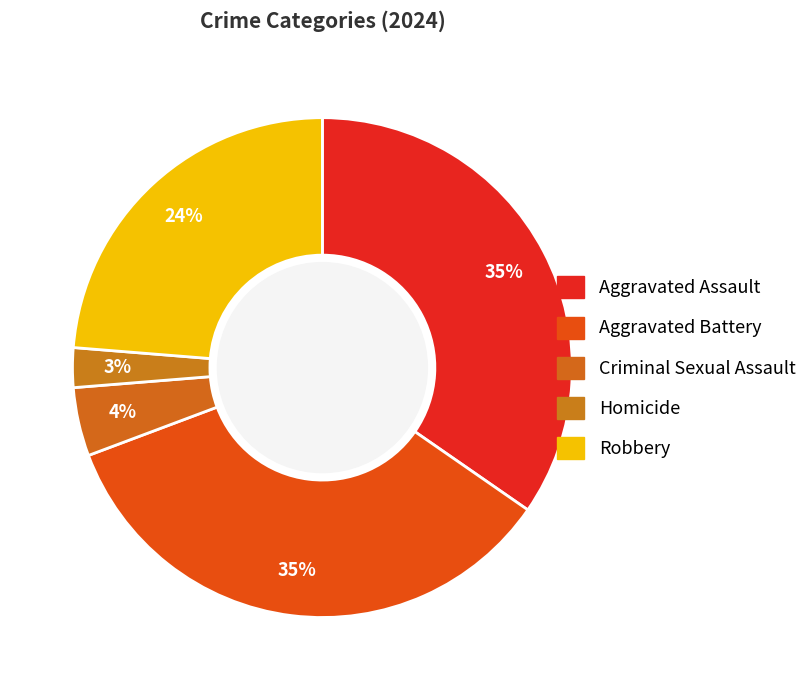

Which has a higher value, Homicide or Robbery?

Robbery